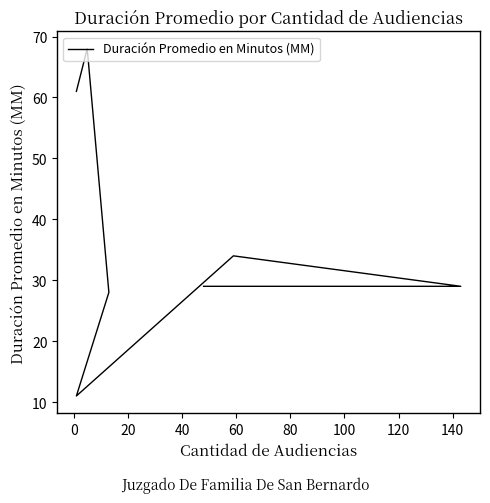

What position from the right is 40?

4